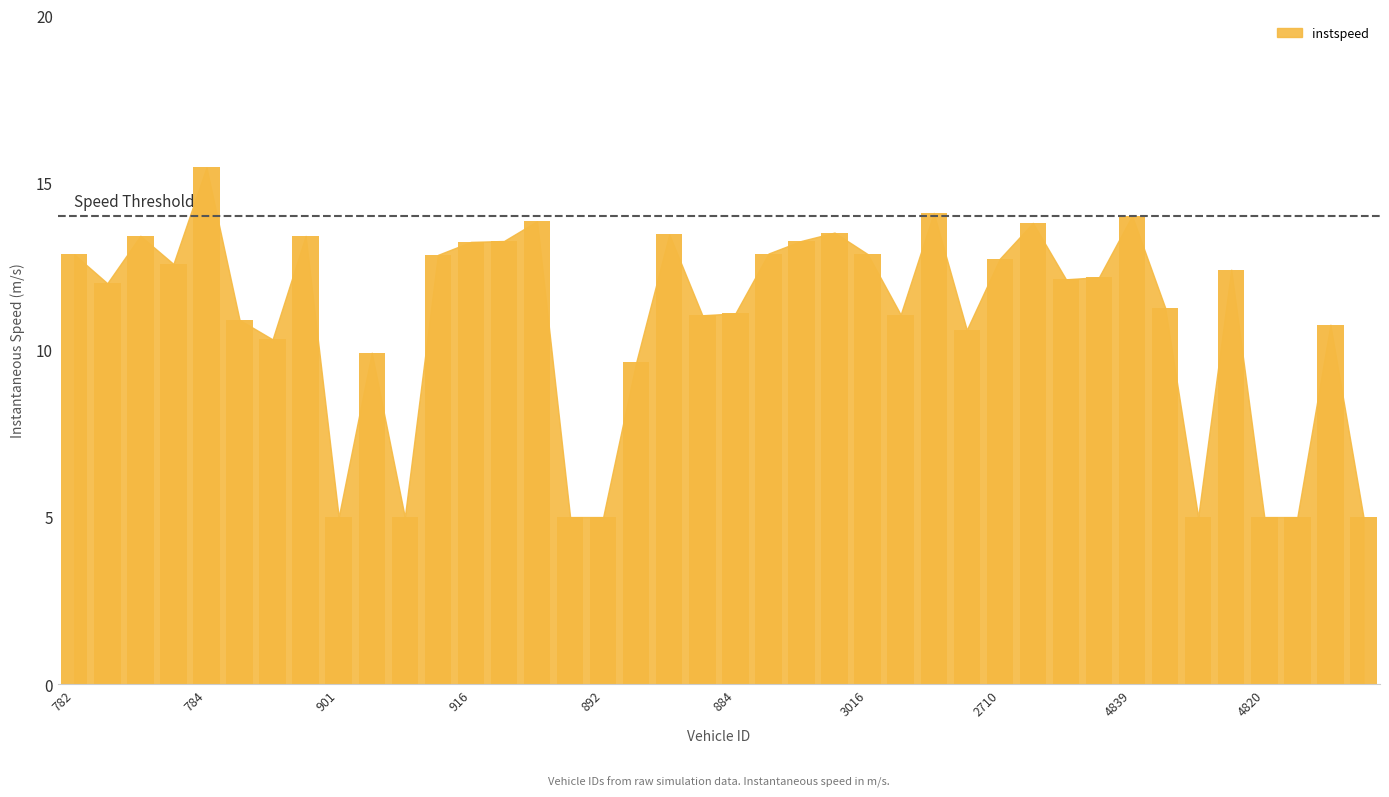

What is the value of the 8th bar from the left?

13.4